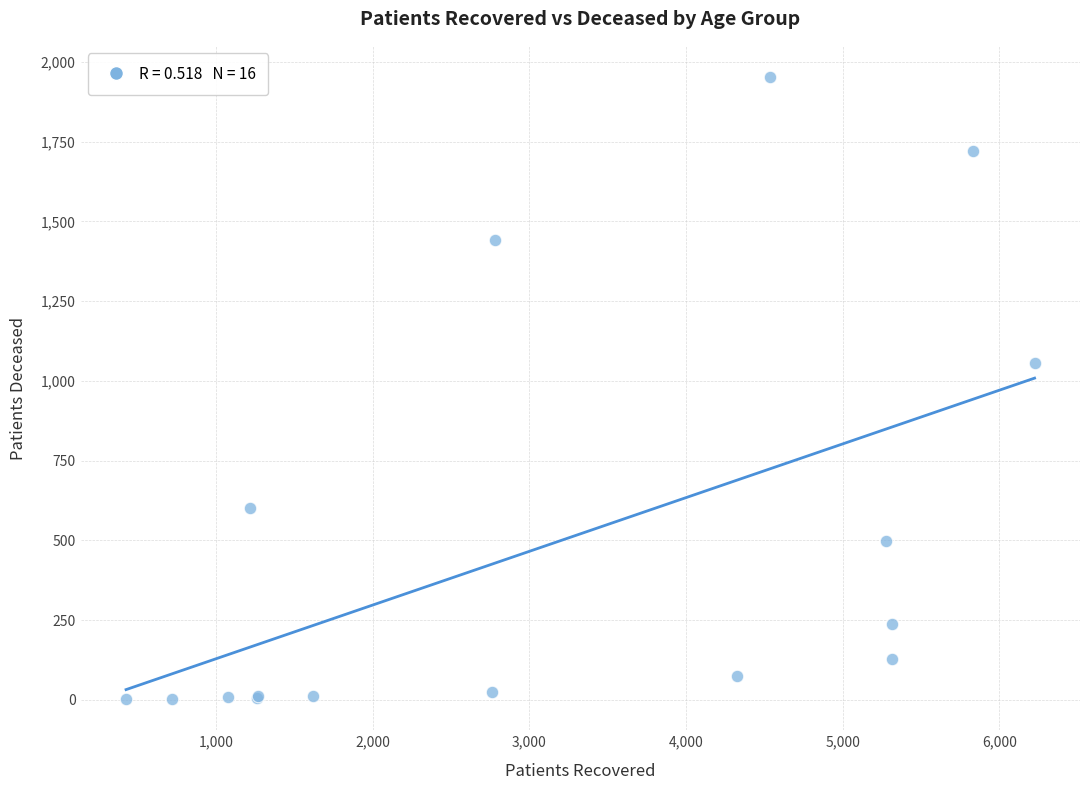

What Y value in the scatter plot is closest to 977?

1055